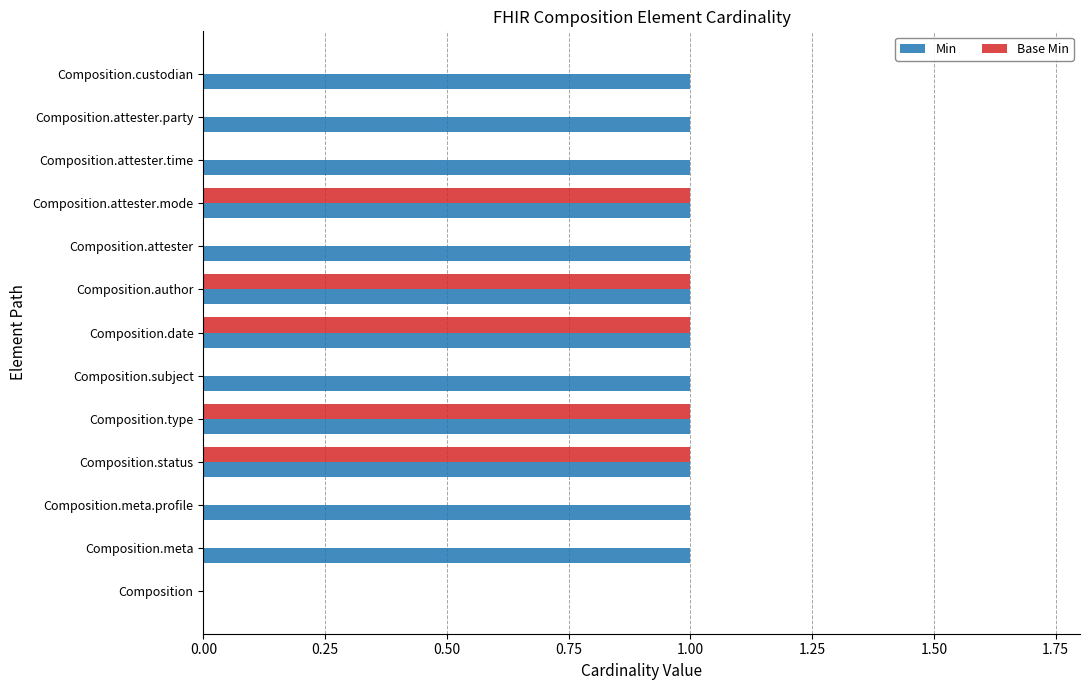

What are all the series names shown in the legend?

Min, Base Min